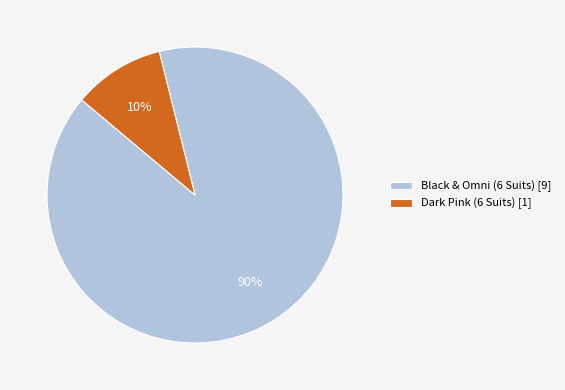

Rank the categories by value from lowest to highest.

Dark Pink (6 Suits), Black & Omni (6 Suits)